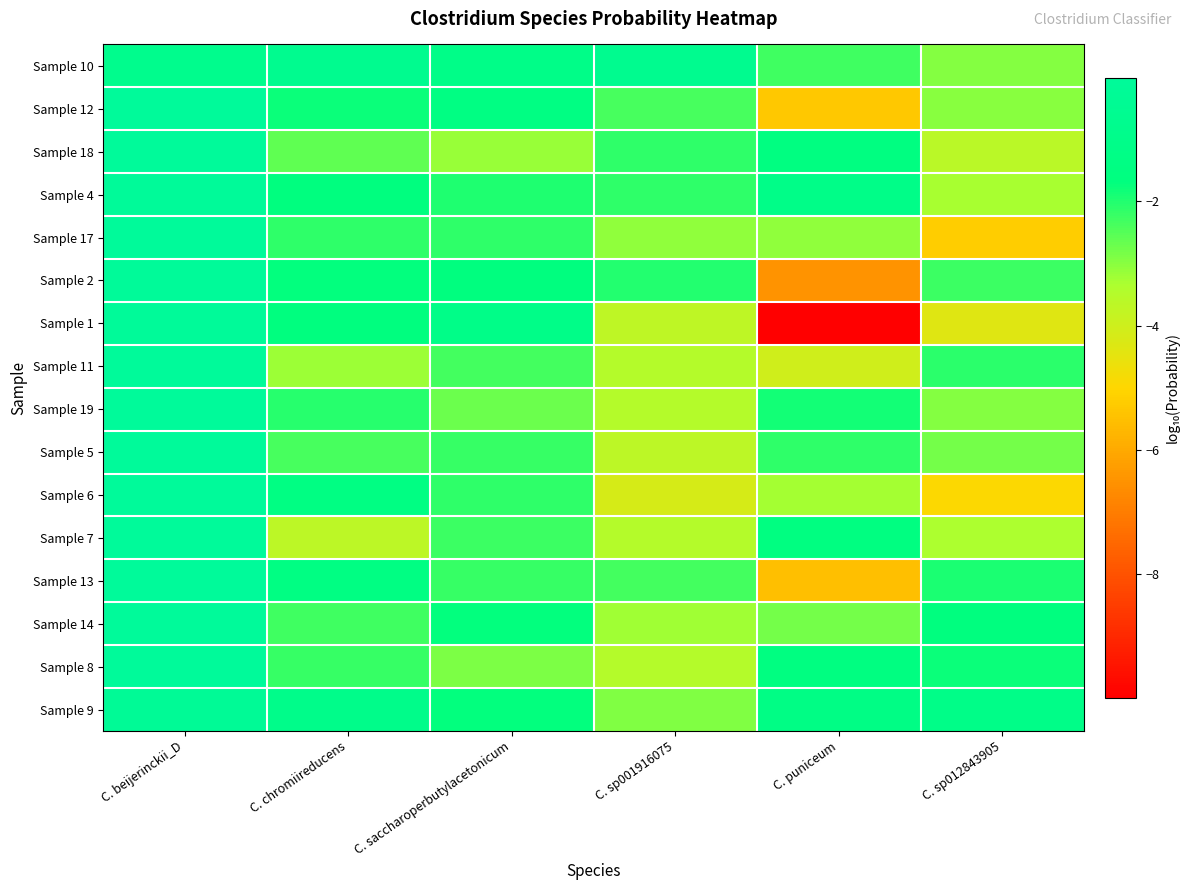

Reading left to right, list all the values displayed in this chart.

Sample 10: C. beijerinckii_D=-0.8	C. chromiireducens=-0.7	C. saccharoperbutylacetonicum=-1.1	C. sp001916075=-0.7	C. puniceum=-2.3	C. sp012843905=-3.0
Sample 12: C. beijerinckii_D=-0.0	C. chromiireducens=-1.8	C. saccharoperbutylacetonicum=-1.4	C. sp001916075=-2.4	C. puniceum=-5.3	C. sp012843905=-3.0
Sample 18: C. beijerinckii_D=-0.0	C. chromiireducens=-2.6	C. saccharoperbutylacetonicum=-3.2	C. sp001916075=-2.1	C. puniceum=-1.6	C. sp012843905=-3.6
Sample 4: C. beijerinckii_D=-0.1	C. chromiireducens=-1.6	C. saccharoperbutylacetonicum=-2.0	C. sp001916075=-2.1	C. puniceum=-1.1	C. sp012843905=-3.3
Sample 17: C. beijerinckii_D=-0.0	C. chromiireducens=-2.1	C. saccharoperbutylacetonicum=-2.1	C. sp001916075=-3.1	C. puniceum=-3.1	C. sp012843905=-5.2
Sample 2: C. beijerinckii_D=-0.1	C. chromiireducens=-1.7	C. saccharoperbutylacetonicum=-1.6	C. sp001916075=-2.0	C. puniceum=-6.5	C. sp012843905=-2.2
Sample 1: C. beijerinckii_D=-0.1	C. chromiireducens=-1.6	C. saccharoperbutylacetonicum=-1.1	C. sp001916075=-3.7	C. puniceum=-10.0	C. sp012843905=-4.4
Sample 11: C. beijerinckii_D=-0.0	C. chromiireducens=-3.2	C. saccharoperbutylacetonicum=-2.3	C. sp001916075=-3.5	C. puniceum=-4.0	C. sp012843905=-2.1
Sample 19: C. beijerinckii_D=-0.0	C. chromiireducens=-2.1	C. saccharoperbutylacetonicum=-2.7	C. sp001916075=-3.5	C. puniceum=-1.9	C. sp012843905=-2.9
Sample 5: C. beijerinckii_D=-0.0	C. chromiireducens=-2.4	C. saccharoperbutylacetonicum=-2.2	C. sp001916075=-3.7	C. puniceum=-2.1	C. sp012843905=-2.8
Sample 6: C. beijerinckii_D=-0.0	C. chromiireducens=-1.4	C. saccharoperbutylacetonicum=-2.1	C. sp001916075=-4.1	C. puniceum=-3.3	C. sp012843905=-4.9
Sample 7: C. beijerinckii_D=-0.0	C. chromiireducens=-3.7	C. saccharoperbutylacetonicum=-2.3	C. sp001916075=-3.5	C. puniceum=-1.5	C. sp012843905=-3.3
Sample 13: C. beijerinckii_D=-0.0	C. chromiireducens=-1.4	C. saccharoperbutylacetonicum=-2.2	C. sp001916075=-2.3	C. puniceum=-5.5	C. sp012843905=-1.9
Sample 14: C. beijerinckii_D=-0.0	C. chromiireducens=-2.3	C. saccharoperbutylacetonicum=-1.7	C. sp001916075=-3.2	C. puniceum=-2.8	C. sp012843905=-1.7
Sample 8: C. beijerinckii_D=-0.0	C. chromiireducens=-2.2	C. saccharoperbutylacetonicum=-2.9	C. sp001916075=-3.5	C. puniceum=-1.6	C. sp012843905=-1.8
Sample 9: C. beijerinckii_D=-0.2	C. chromiireducens=-1.0	C. saccharoperbutylacetonicum=-1.7	C. sp001916075=-2.9	C. puniceum=-1.3	C. sp012843905=-1.1